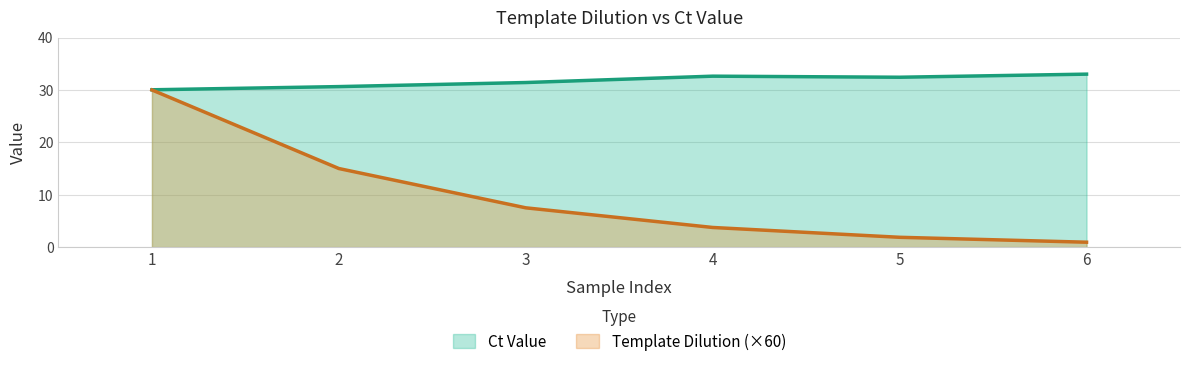

What are all the series names shown in the legend?

Ct Value, Template Dilution (×60)